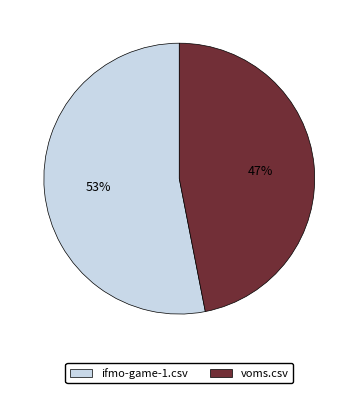

The voms.csv slice represents 47% of the pie. True or false?

True